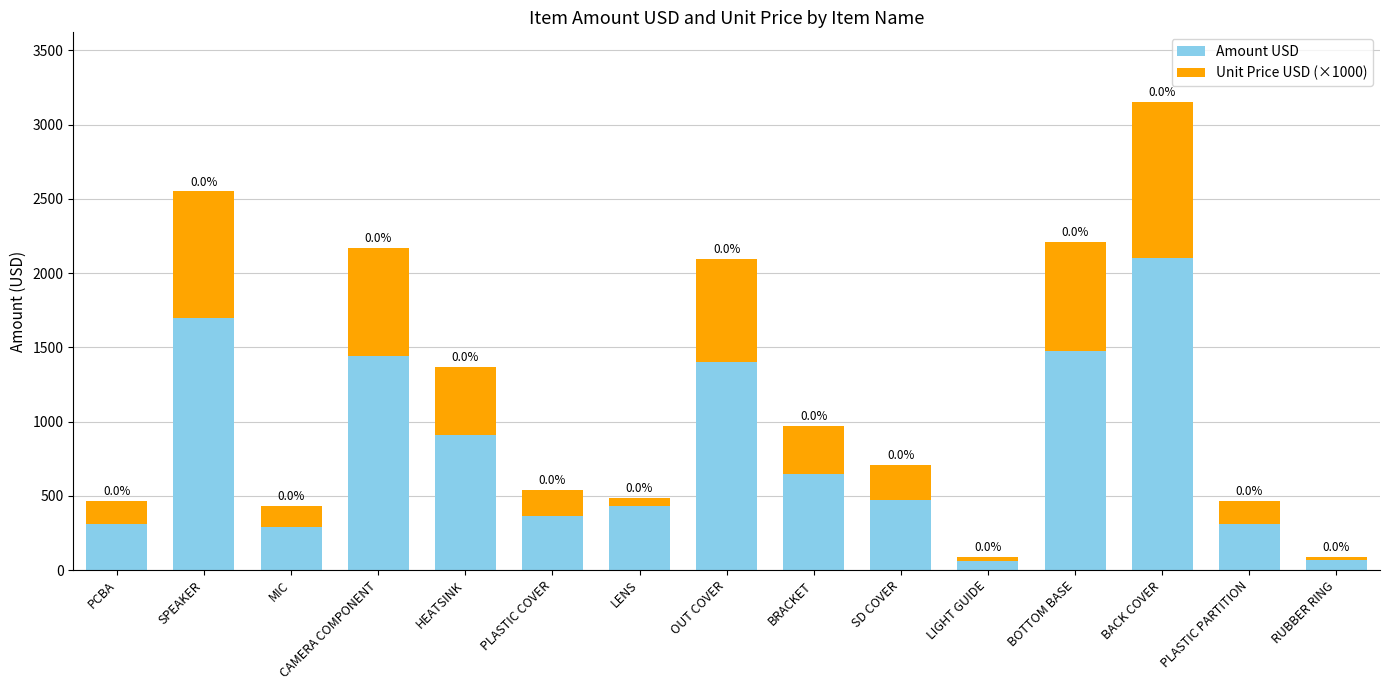

What are all the series names shown in the legend?

Amount USD, Unit Price USD (×1000)